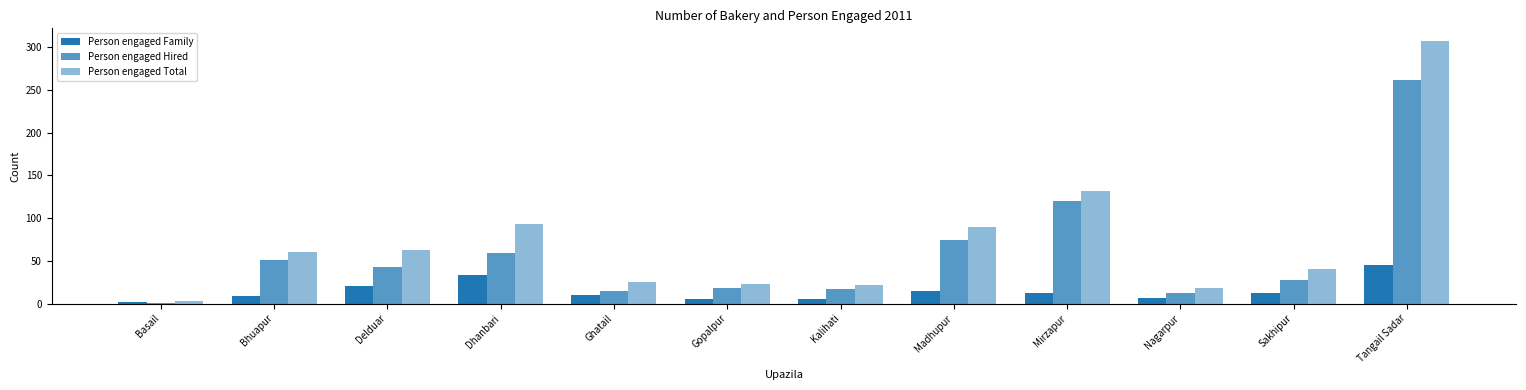

Count the number of data series in this chart.

3